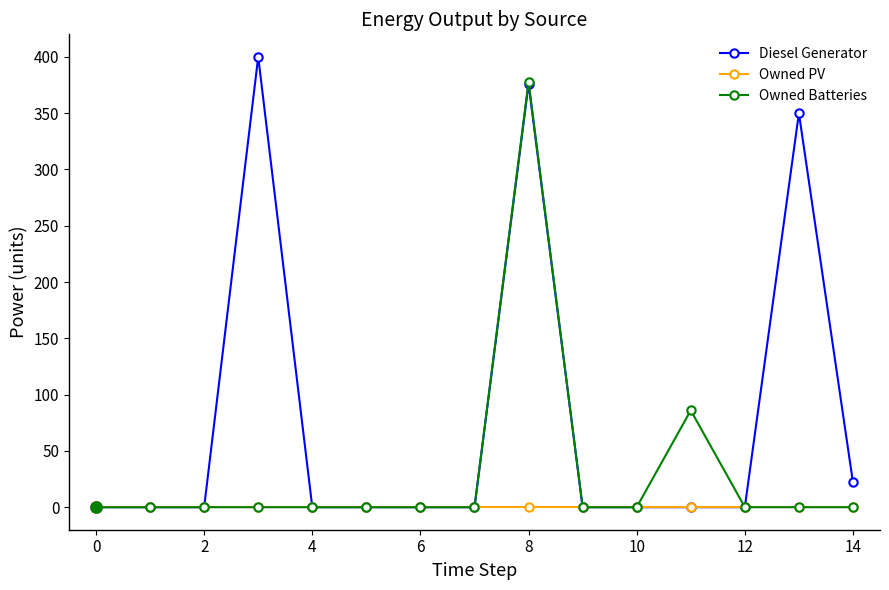

Which series has the largest total across all categories?

Diesel Generator